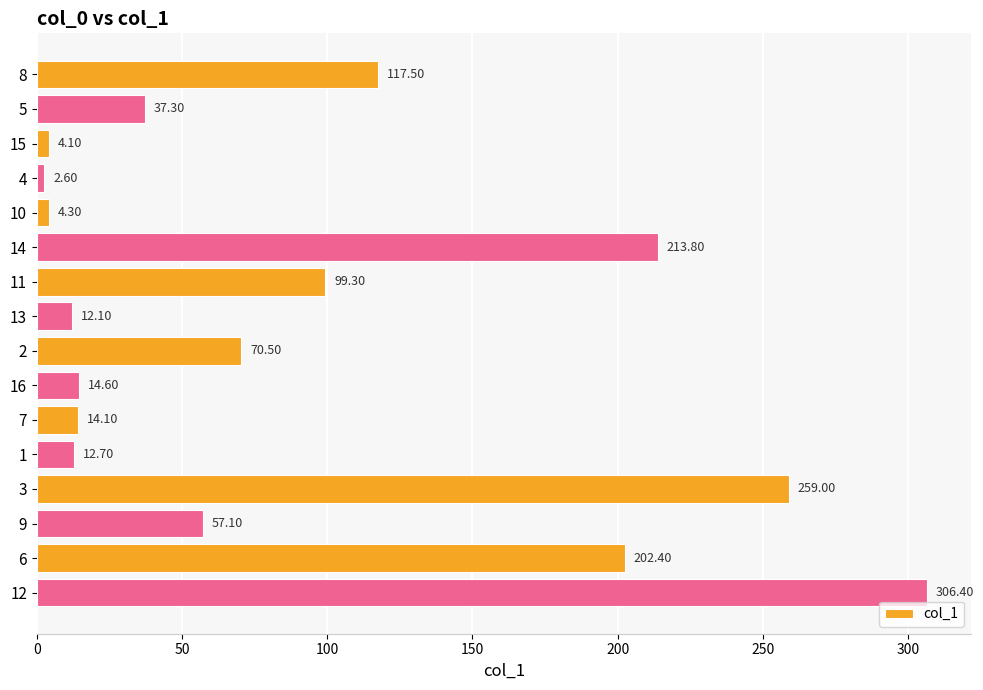

Approximately how many times larger is the value at 6 compared to 4?

77.8